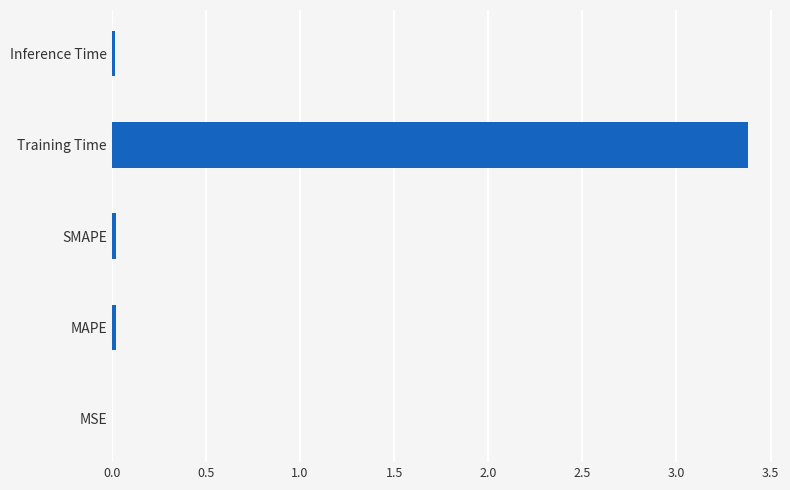

What is the sum of all values?

3.4